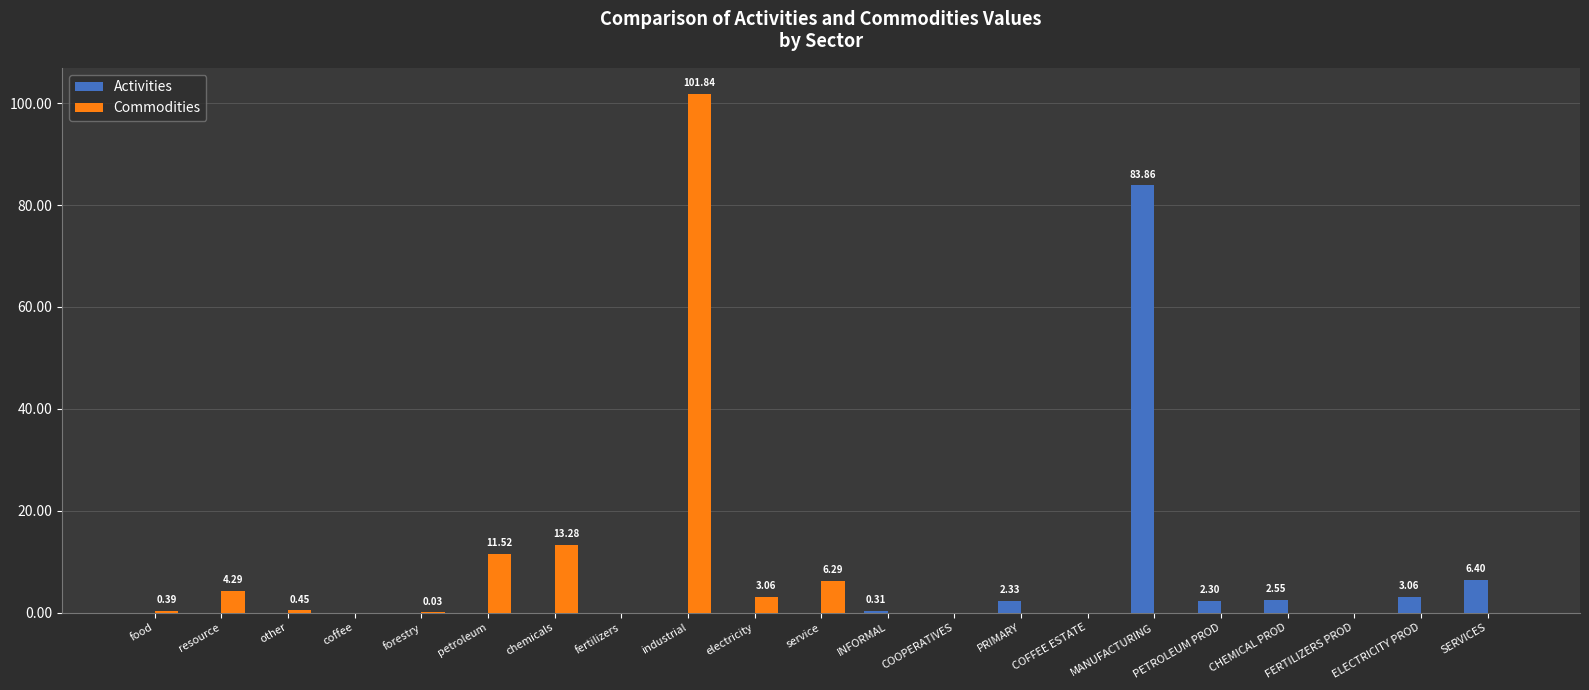

At which label does Activities reach its peak?

MANUFACTURING